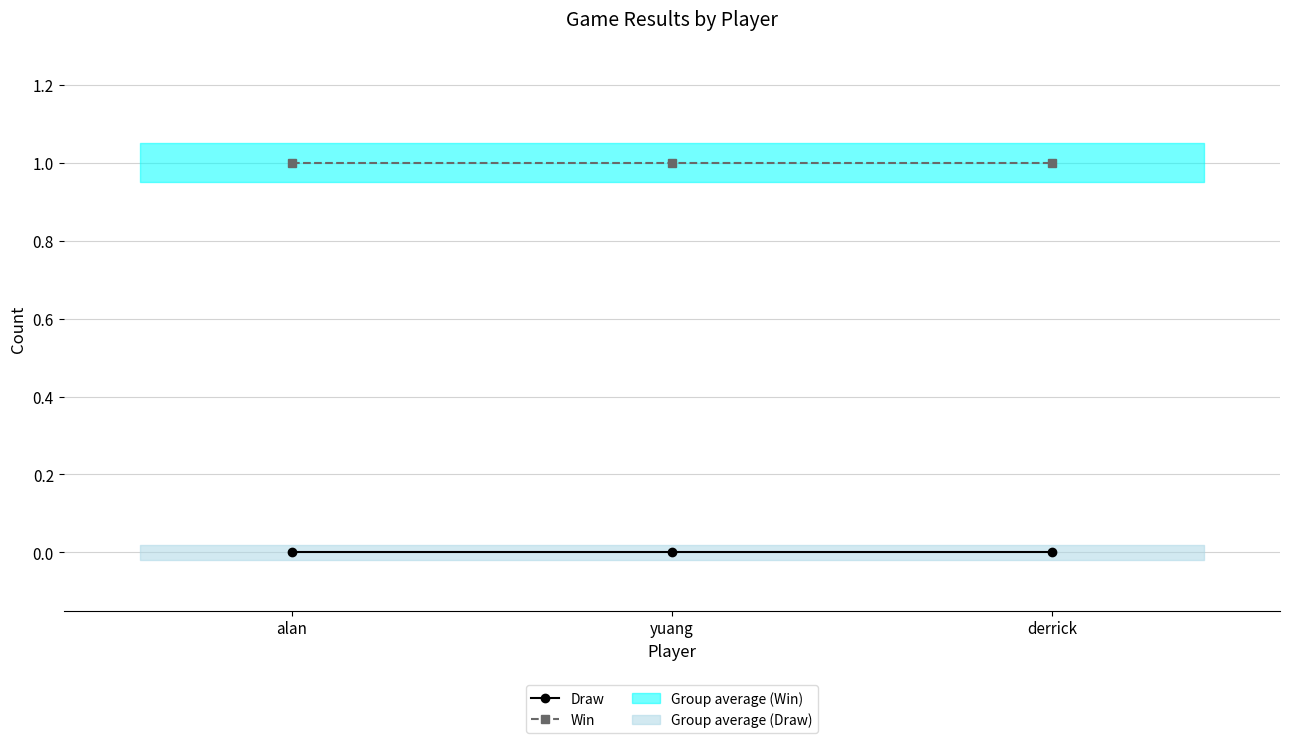

Which has a higher value, derrick or yuang?

derrick